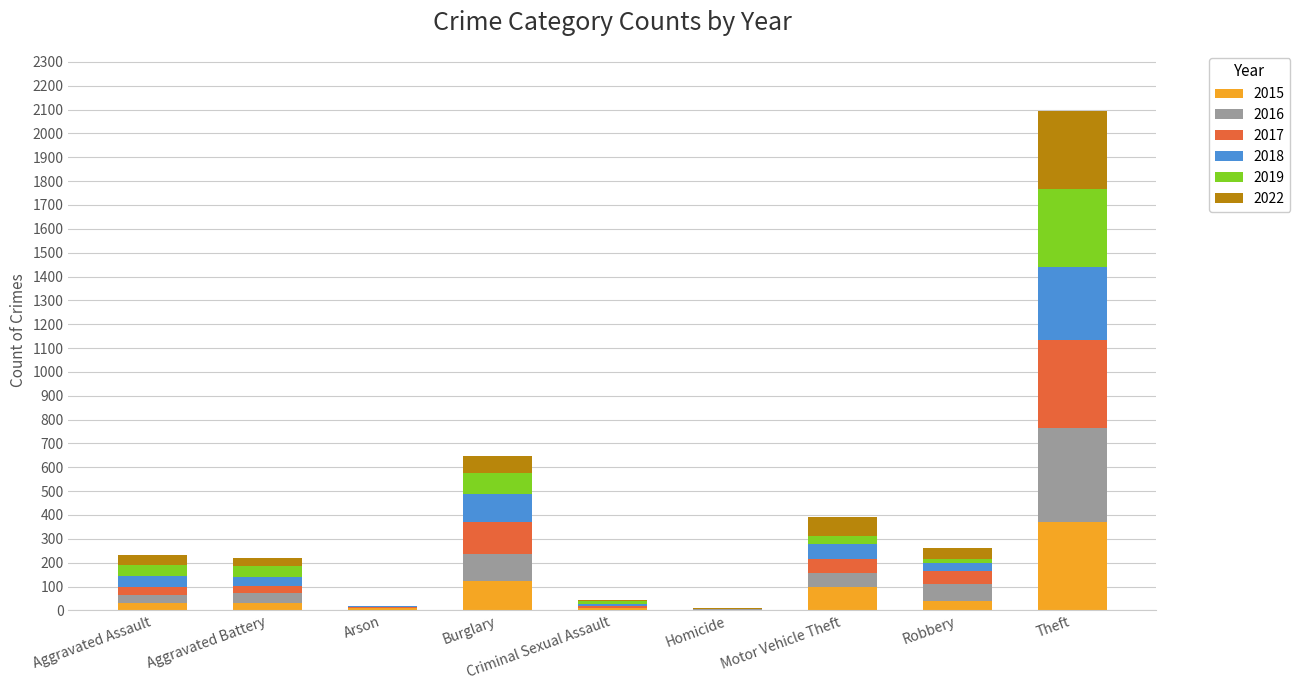

What is the maximum value for 2015?

369